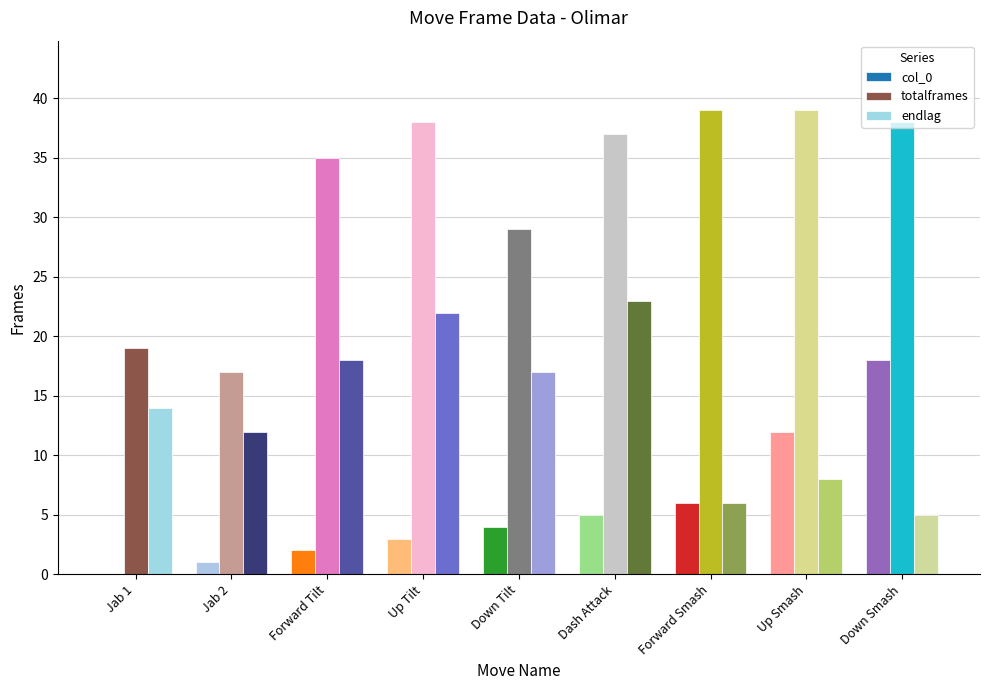

The endlag series shows 17 at Down Tilt. True or false?

True